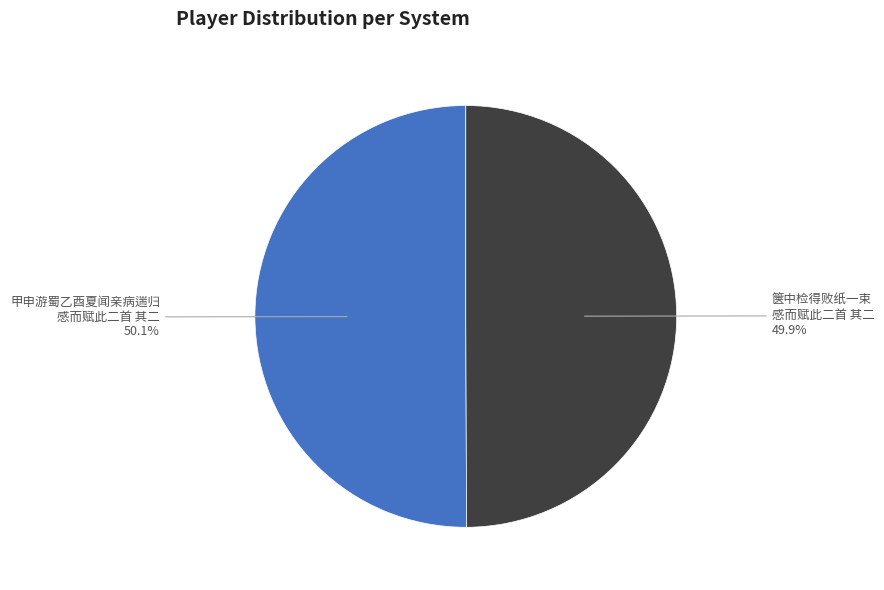

How many segments does this pie chart have?

2